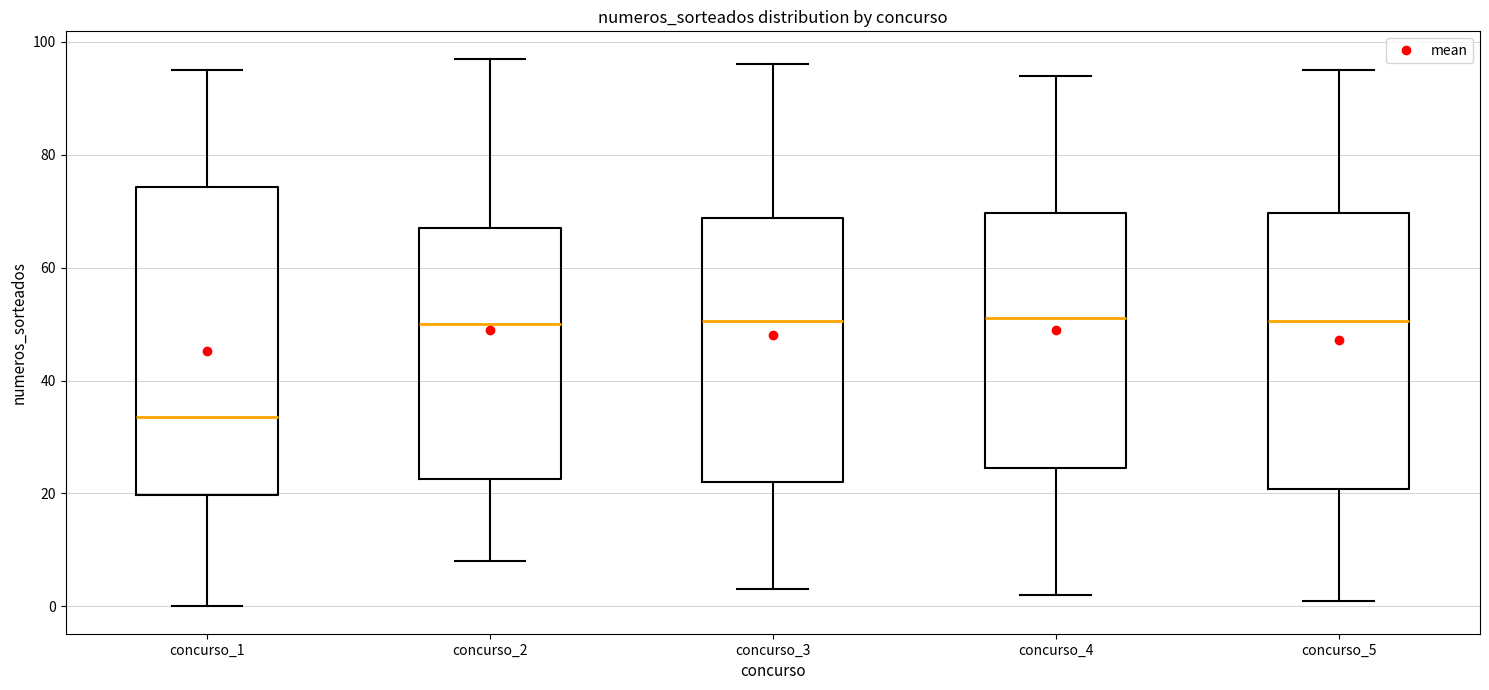

Reading left to right, read every box against the y-axis: the position of its median line, the range the box covers, and the ends of its whiskers. The values are not printed on the chart, so give them approximately, as read against the axis.

concurso_1: median 34, box 20 to 74, whiskers 0 to 96
concurso_2: median 50, box 22 to 68, whiskers 8 to 98
concurso_3: median 50, box 22 to 68, whiskers 4 to 96
concurso_4: median 52, box 24 to 70, whiskers 2 to 94
concurso_5: median 50, box 20 to 70, whiskers 2 to 96